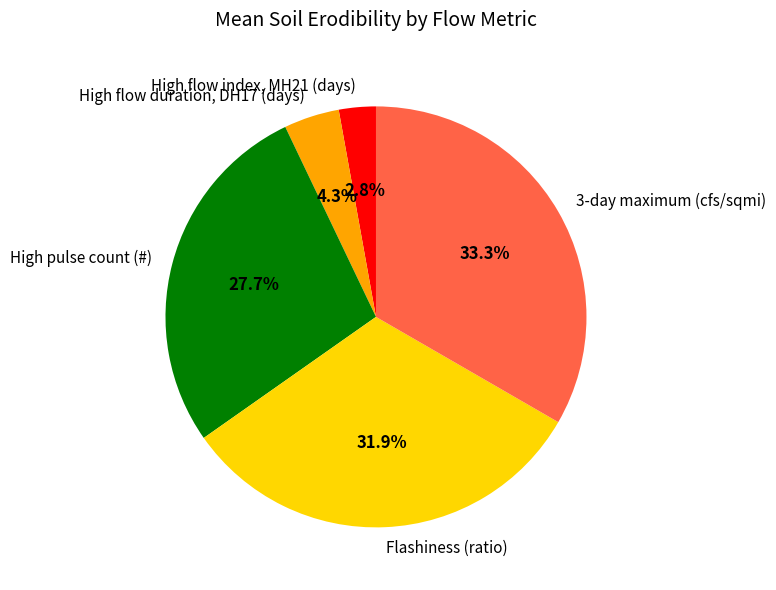

What percentage is the High flow index, MH21 (days) slice, to the nearest percent?

3%